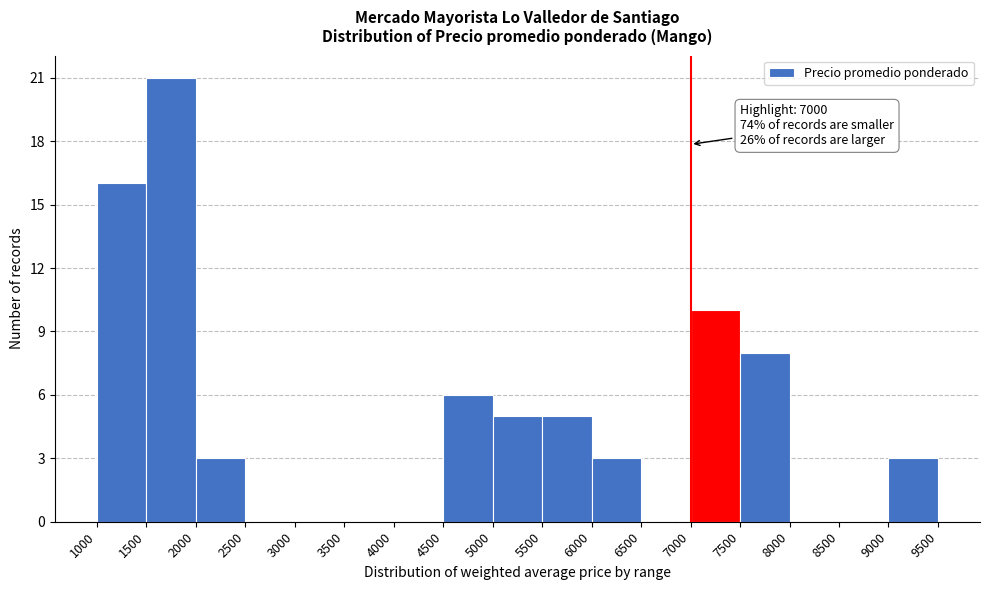

Which range on the x-axis has the tallest bar?

1500 to 2000